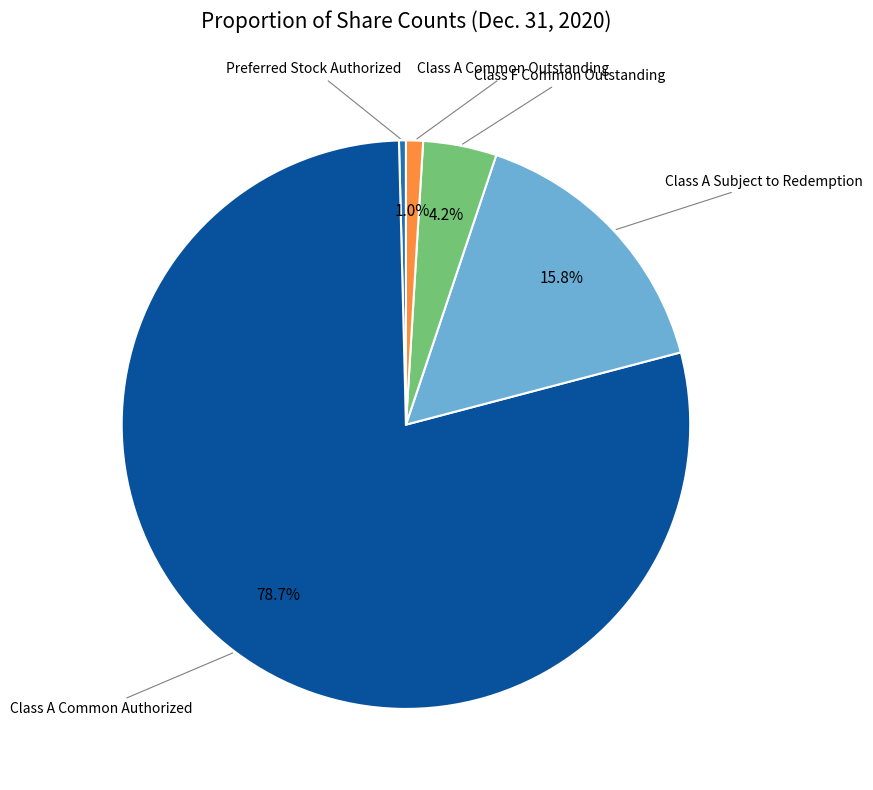

To the nearest percent, what is the average slice percentage?

20%